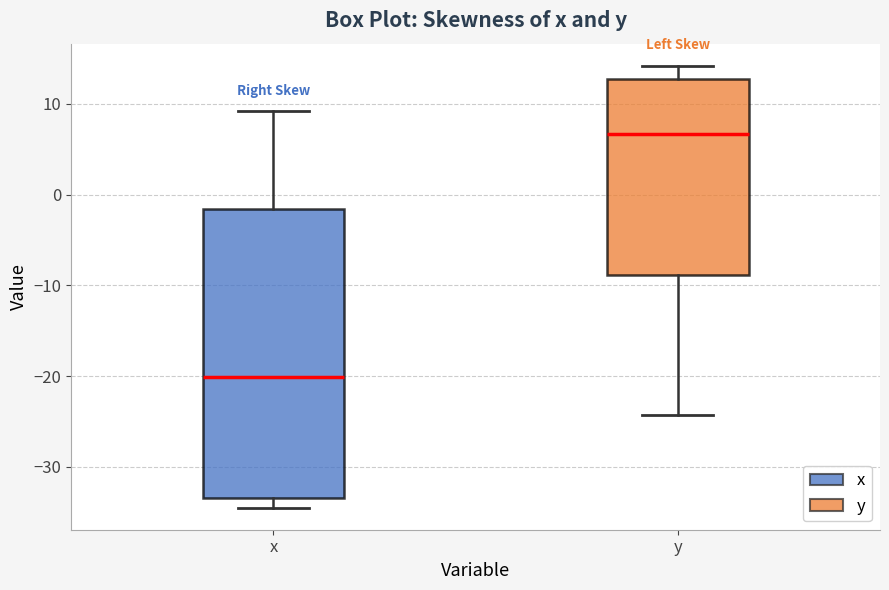

Reading left to right, read every box against the y-axis: the position of its median line, the range the box covers, and the ends of its whiskers. The values are not printed on the chart, so give them approximately, as read against the axis.

x: median -20, box -33 to -2, whiskers -34 to 9
y: median 7, box -9 to 13, whiskers -24 to 14